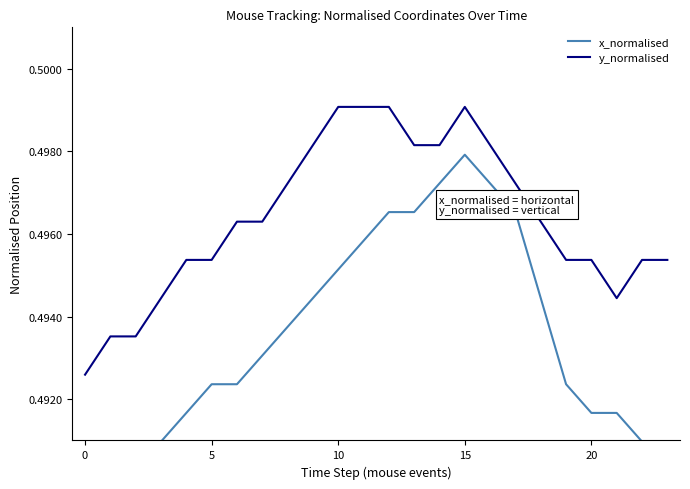

At 22, list the series in order from smallest to largest.

x_normalised, y_normalised